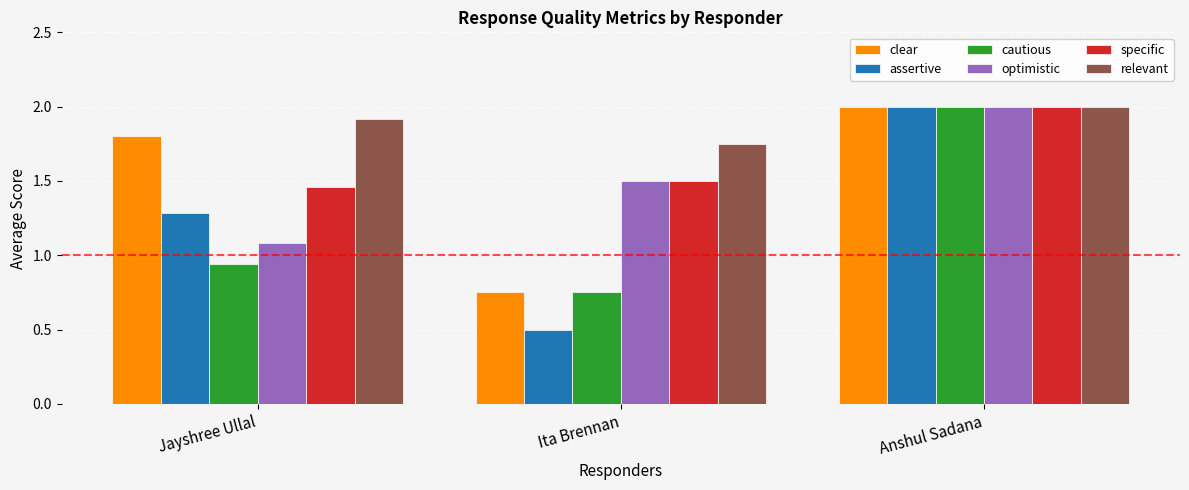

What are all the series names shown in the legend?

clear, assertive, cautious, optimistic, specific, relevant